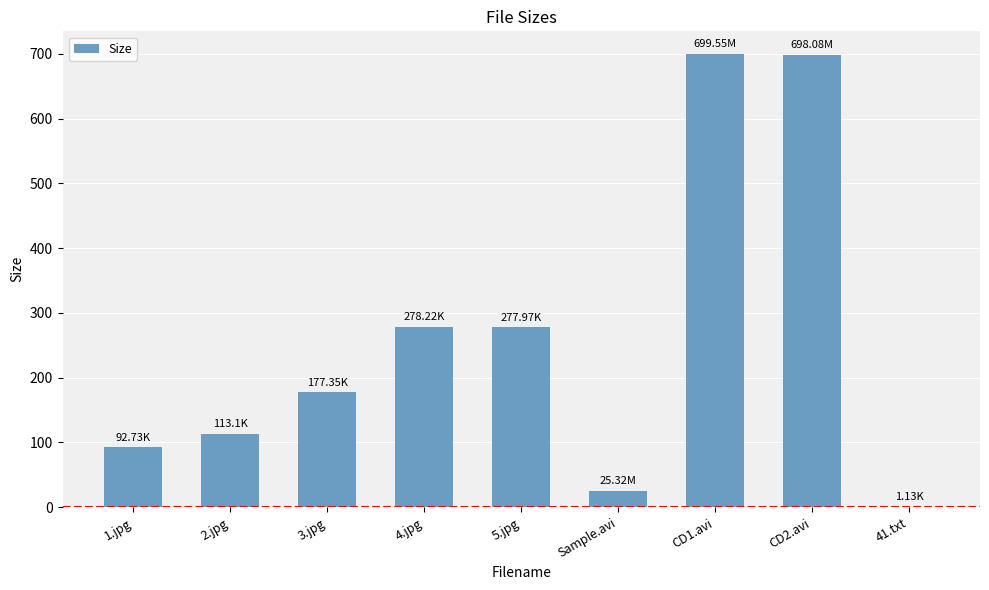

The chart shows a value of 1159.4 at CD2.avi. True or false?

False